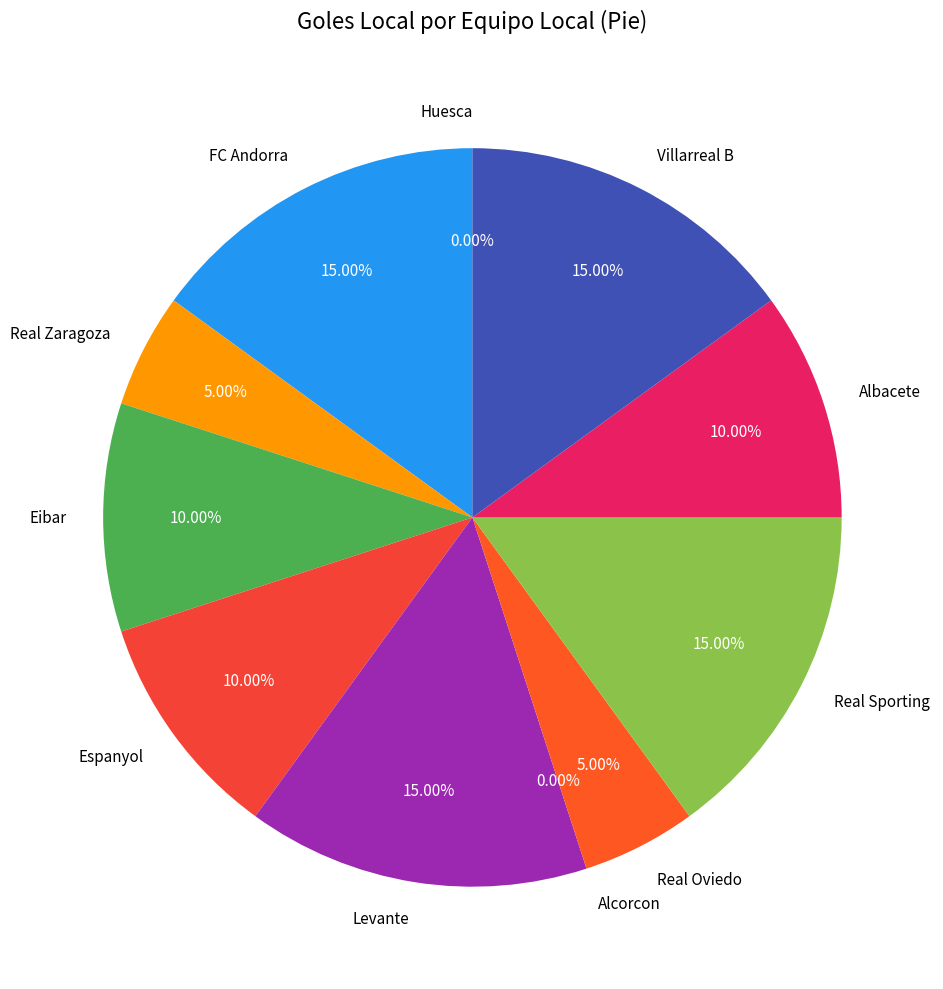

Rank the categories by value from lowest to highest.

Alcorcon, Huesca, Real Zaragoza, Real Oviedo, Eibar, Espanyol, Albacete, FC Andorra, Levante, Real Sporting, Villarreal B